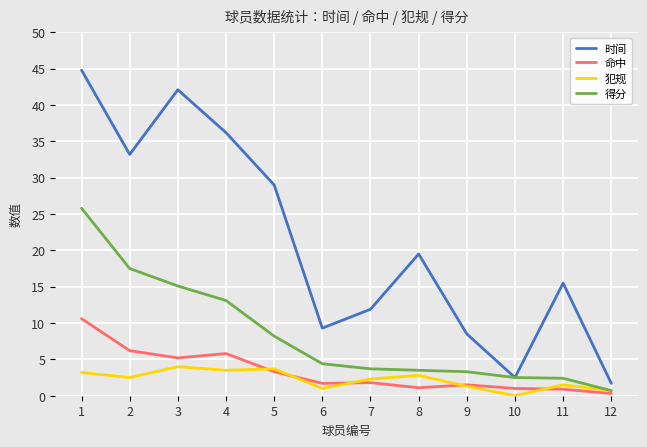

Which series has the largest total across all categories?

时间